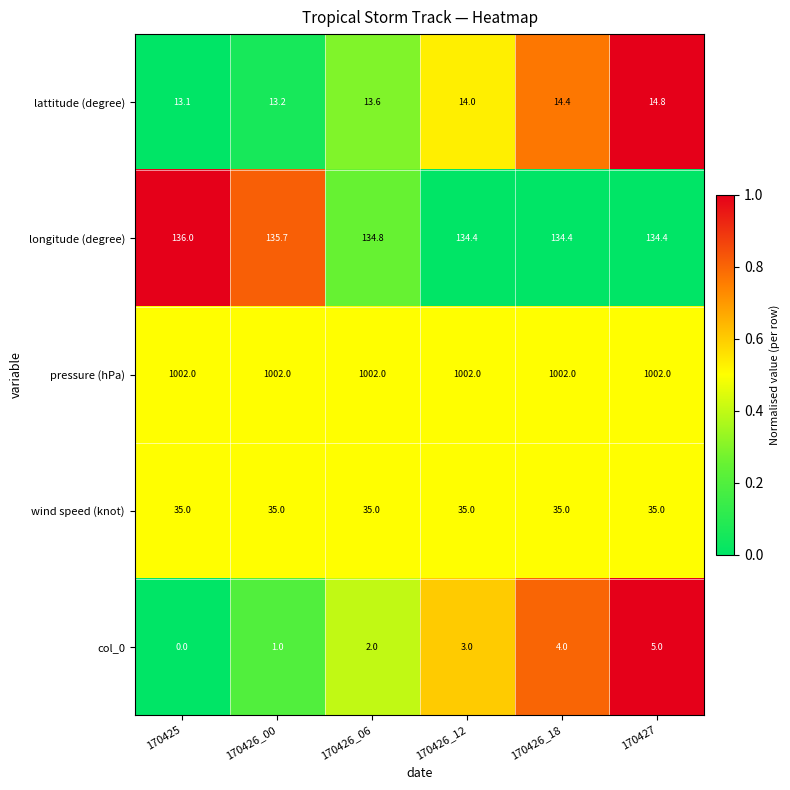

The longitude (degree) series shows 134.4 at 170426_12. True or false?

True